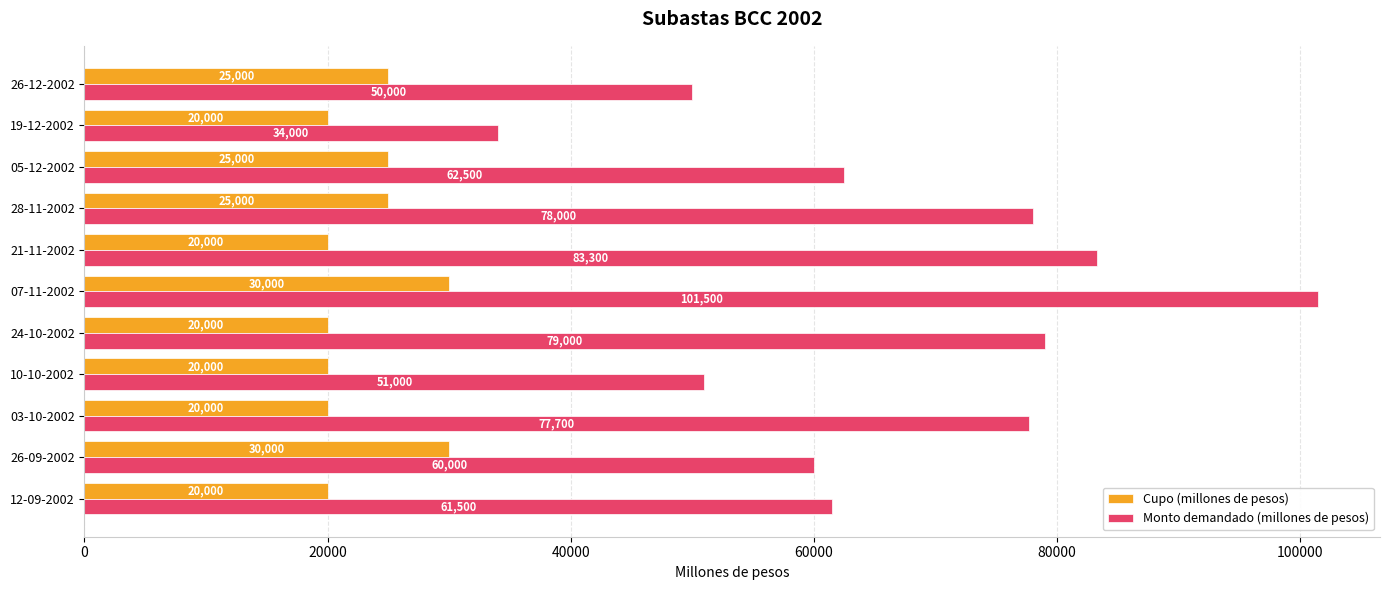

What is the difference between the highest and lowest values at 03-10-2002?

57700